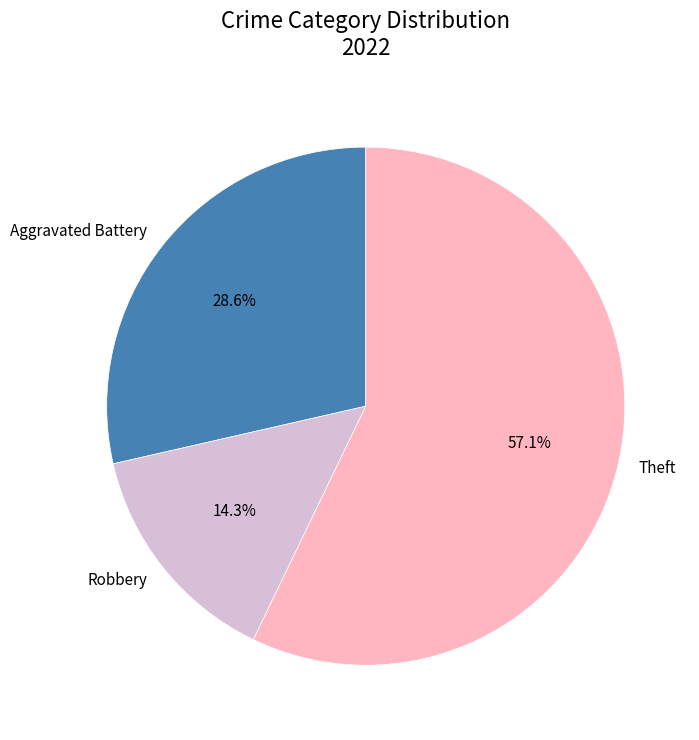

Which category has the smallest portion of the pie?

Robbery